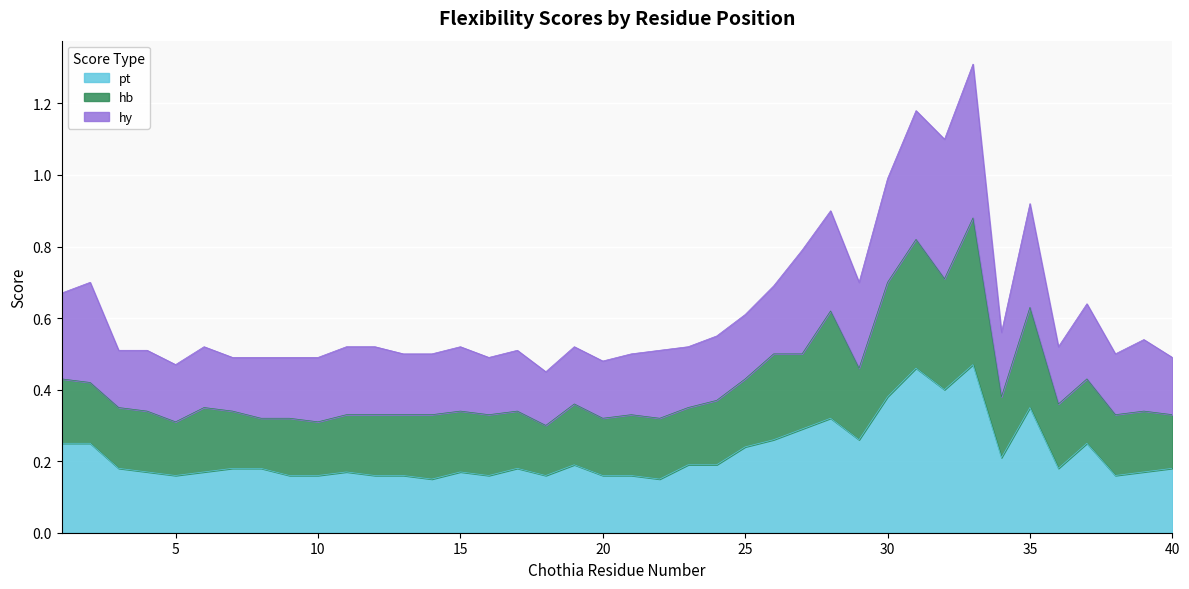

At how many categories does at least one series exceed 0?

40